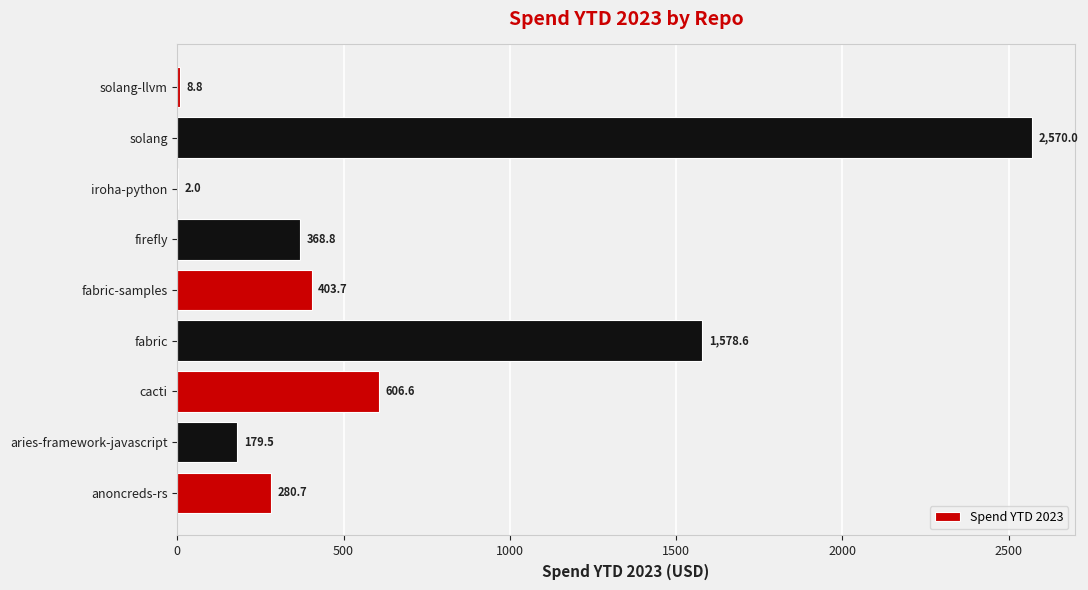

Where is the data nearest to the value 1286?

fabric